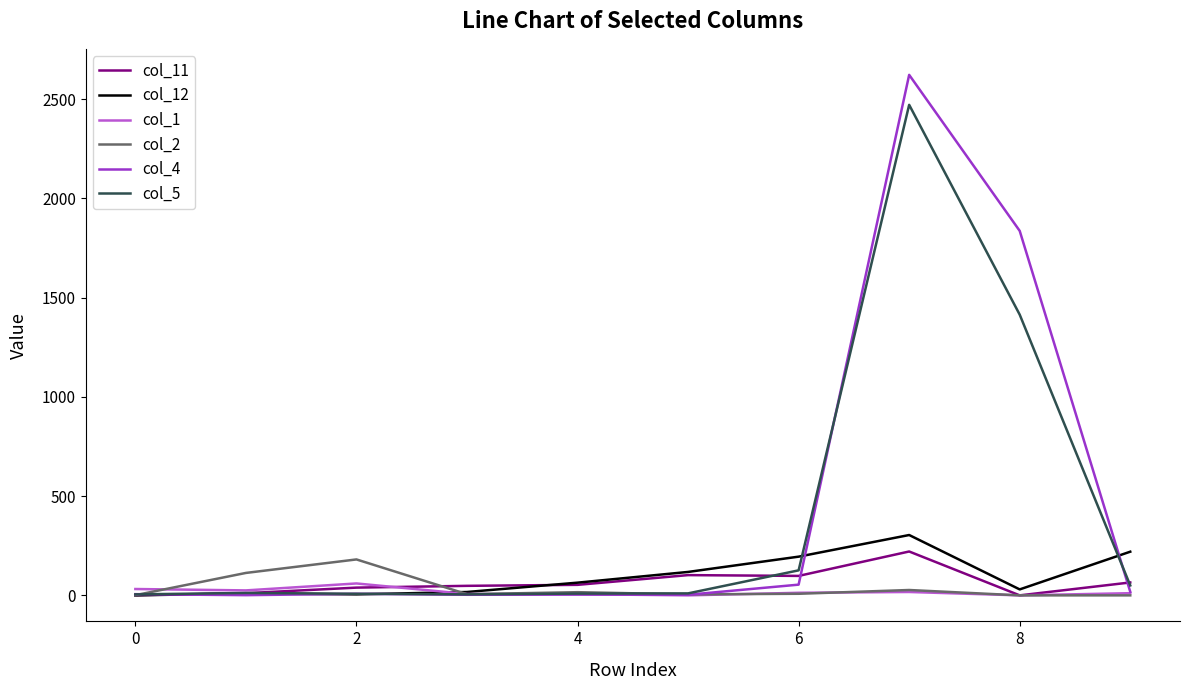

Which series has the widest spread of values?

col_4